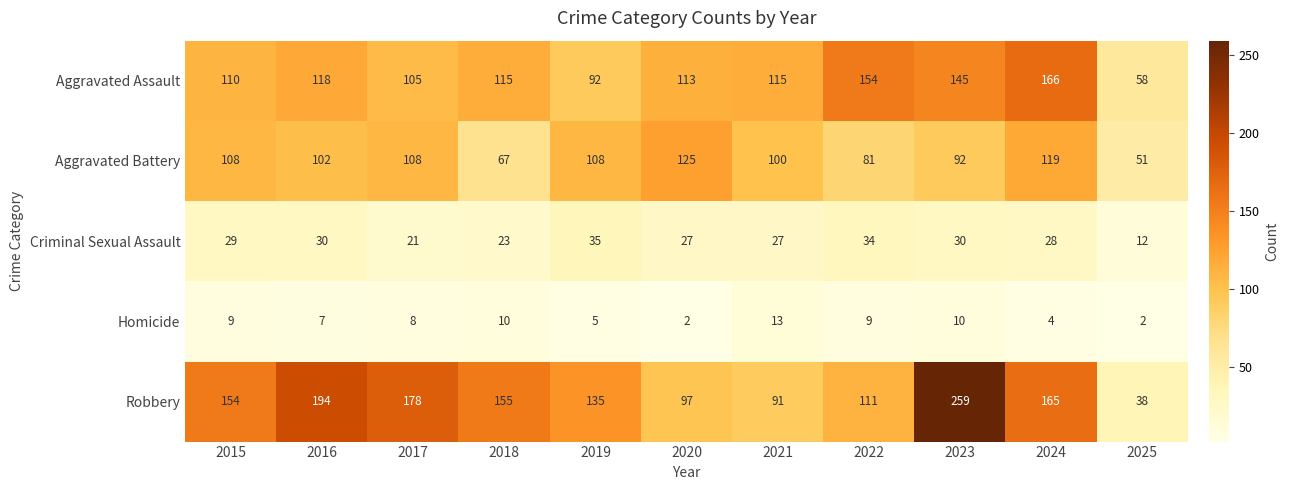

List the series in order of their peak value, lowest first.

Homicide, Criminal Sexual Assault, Aggravated Battery, Aggravated Assault, Robbery